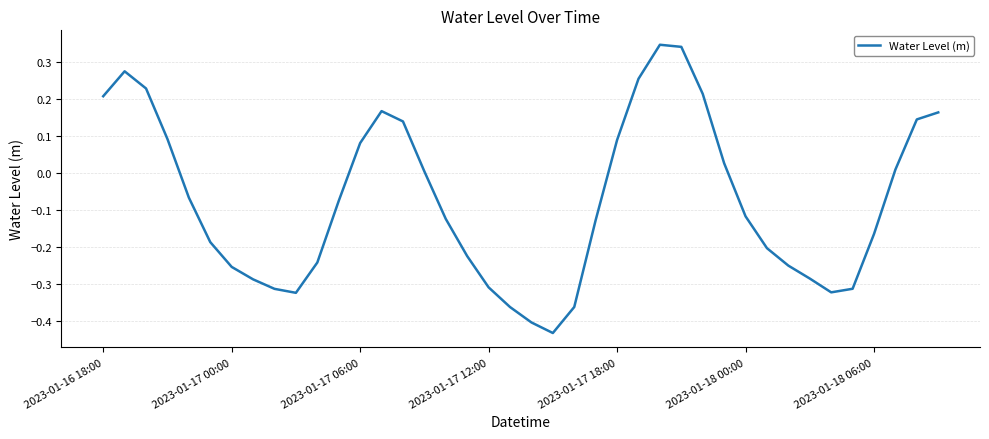

What is the difference between the maximum and second lowest values?

0.8